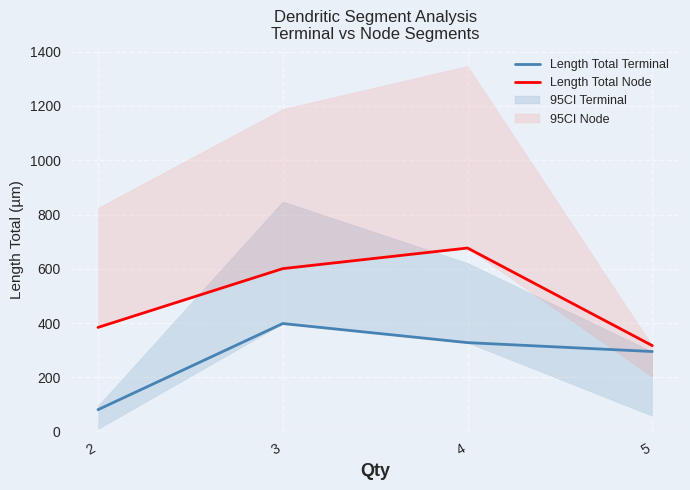

At which label does Length Total Node reach its peak?

4